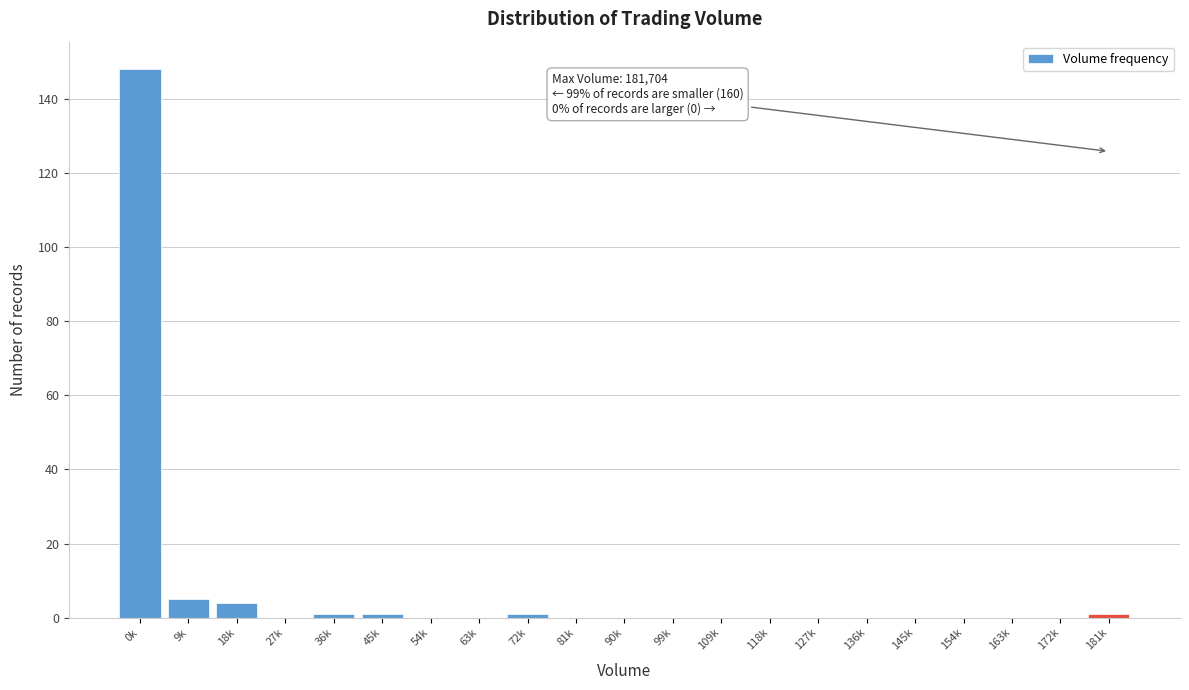

Reading left to right, extract all data points from this chart.

0k=148	9k=5	18k=4	27k=0	36k=1	45k=1	54k=0	63k=0	72k=1	81k=0	90k=0	99k=0	109k=0	118k=0	127k=0	136k=0	145k=0	154k=0	163k=0	172k=0	181k=1